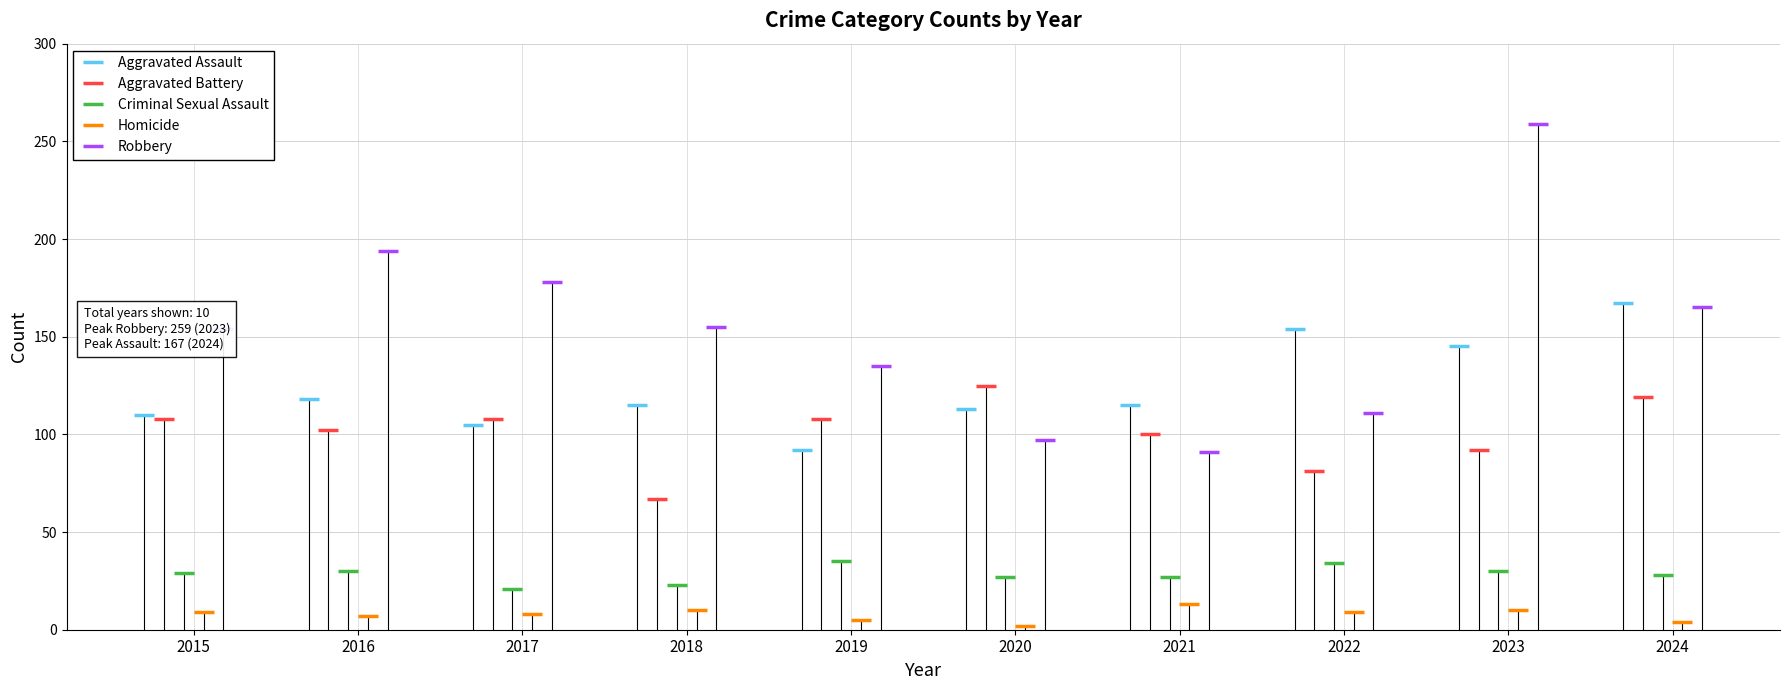

What are all the series names shown in the legend?

Aggravated Assault, Aggravated Battery, Criminal Sexual Assault, Homicide, Robbery